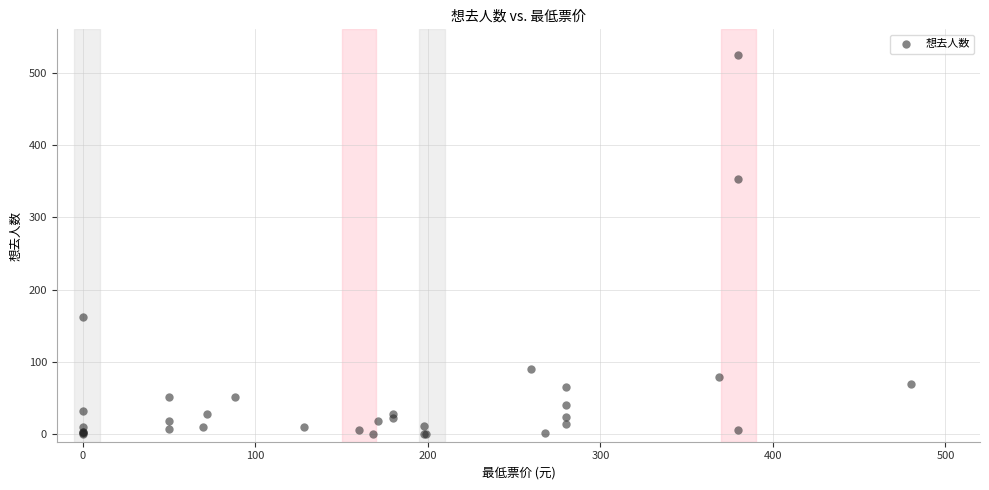

What Y value in the scatter plot is closest to 262?

353